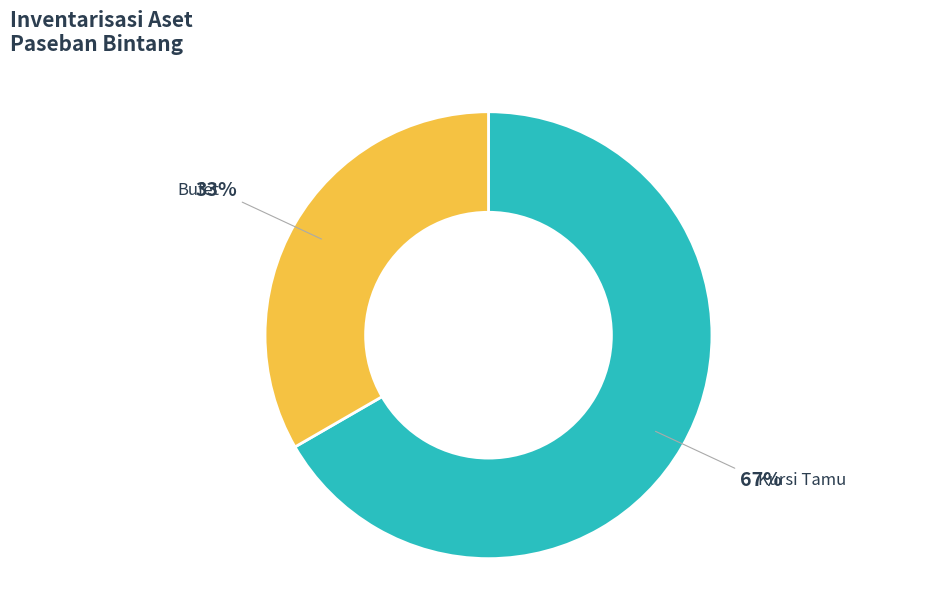

Is it true that Bufet is 40% of the pie?

False